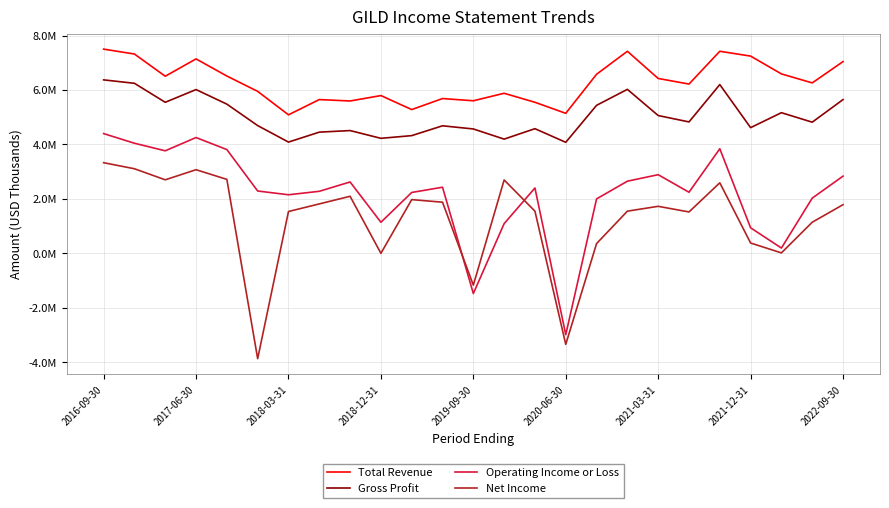

What is the maximum value for Gross Profit?

6371000